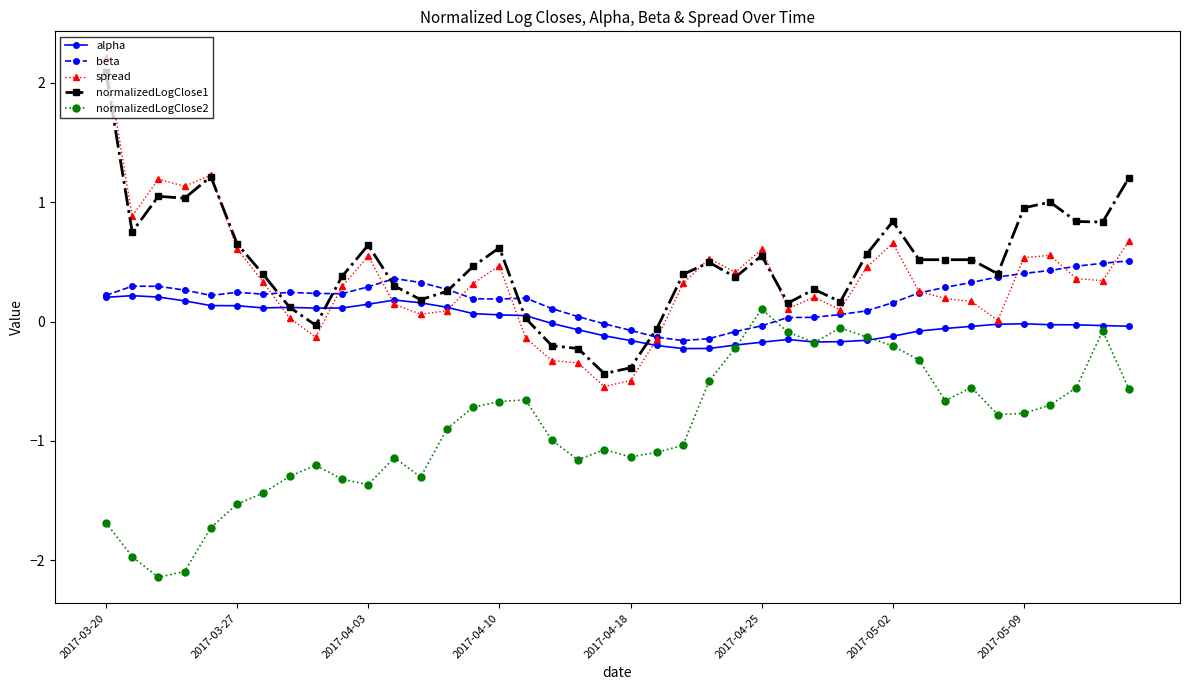

How many values in normalizedLogClose1 are above zero?

34